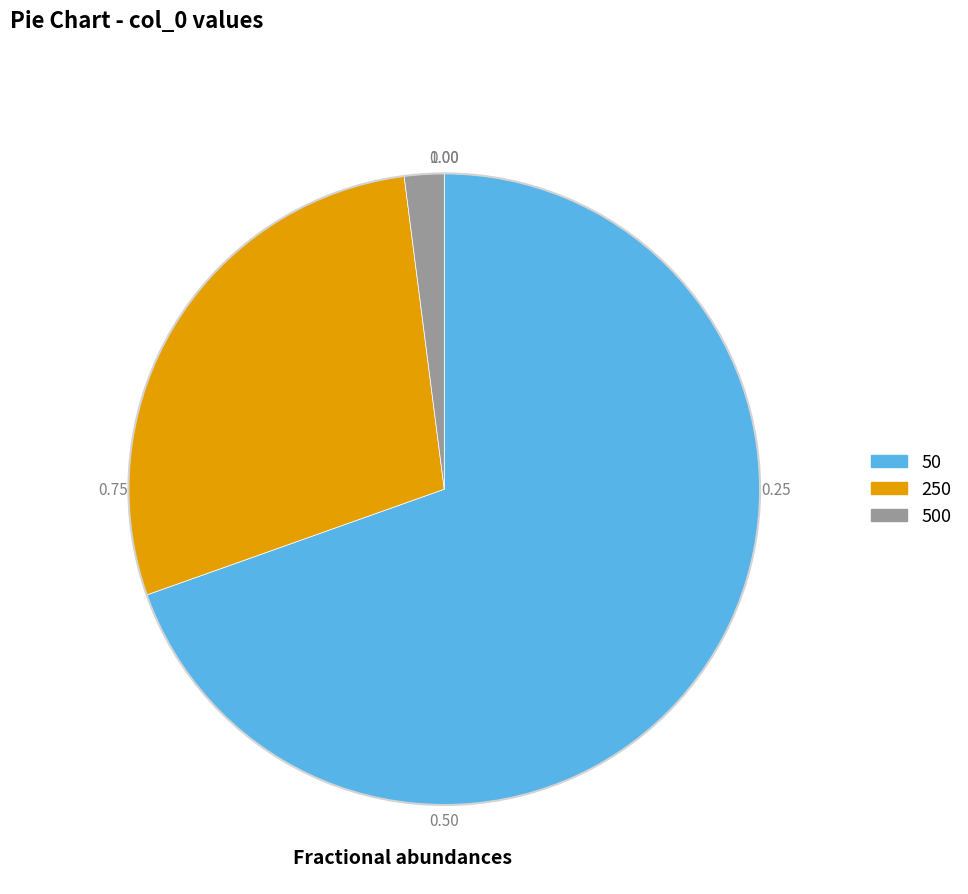

Is the sum of 50 and 250 greater than half?

Yes